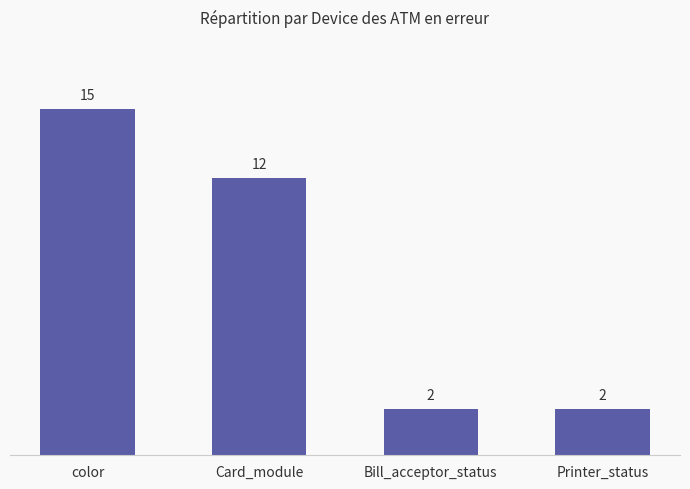

How many bars are there in total?

4